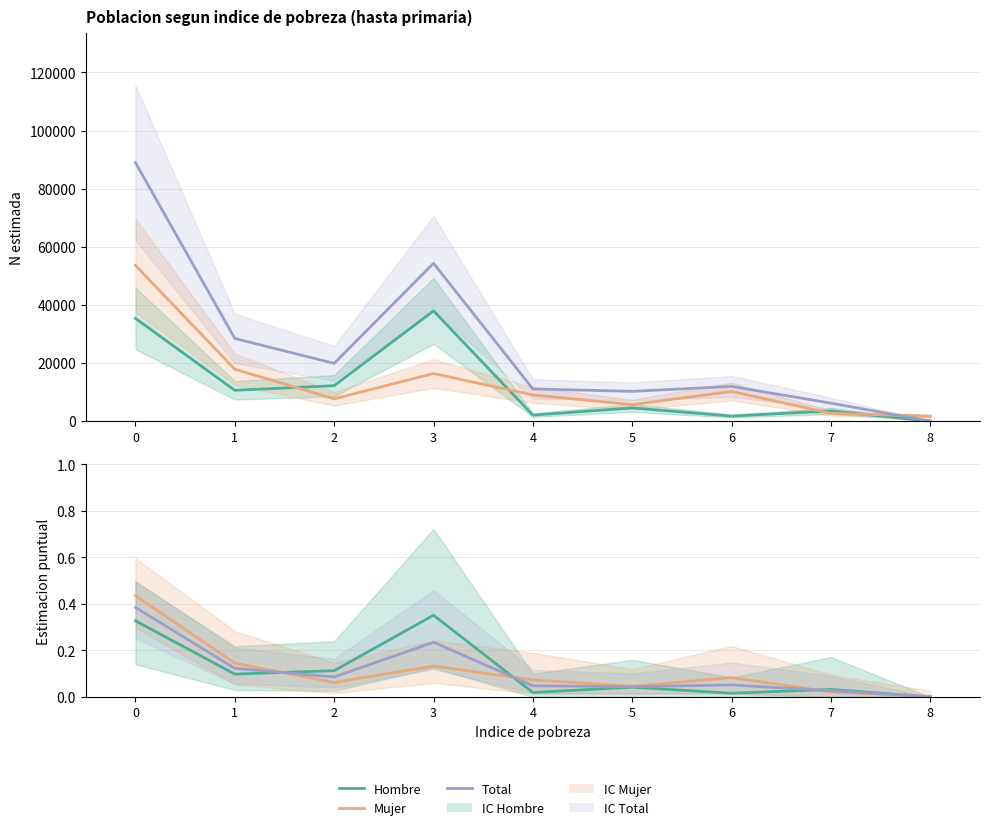

At 1, list the series in order from largest to smallest.

Total (N estimada), Mujer (N estimada), Hombre (N estimada), Mujer, Total, Hombre